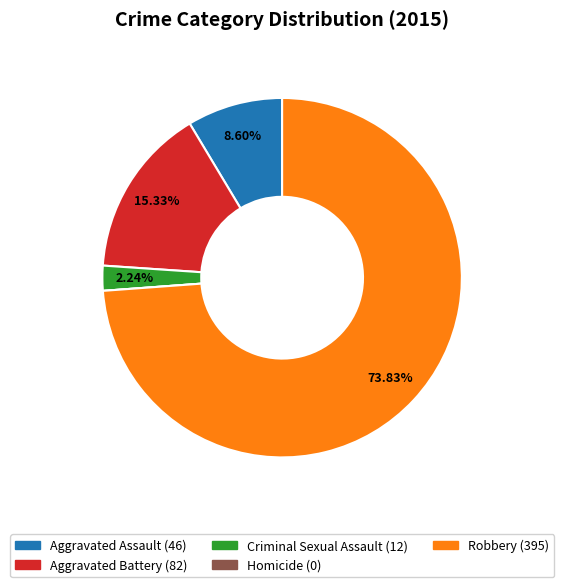

Which slice is the largest?

Robbery